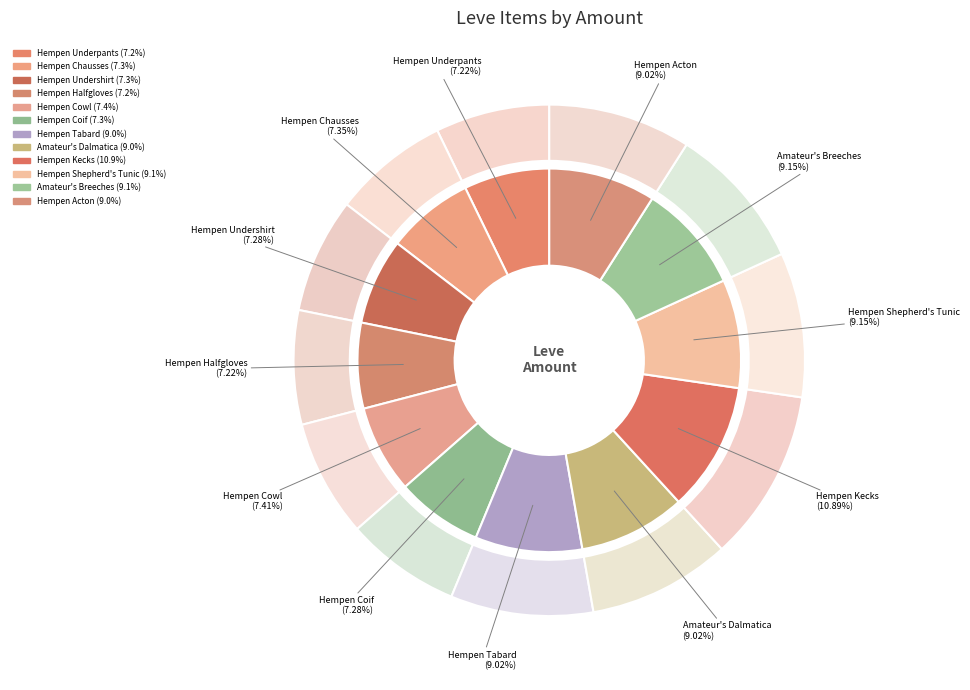

How many segments does this pie chart have?

12